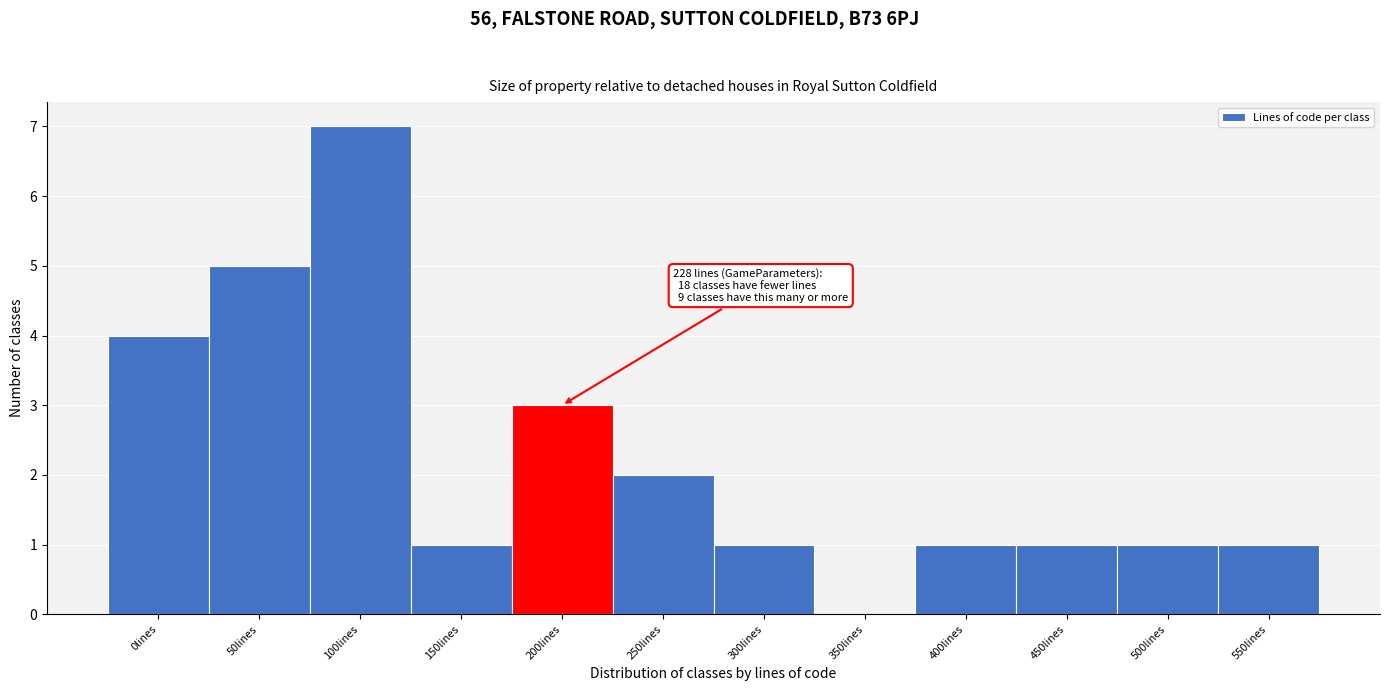

Reading left to right, what are all the values shown in this chart?

0lines=4	50lines=5	100lines=7	150lines=1	200lines=3	250lines=2	300lines=1	350lines=0	400lines=1	450lines=1	500lines=1	550lines=1